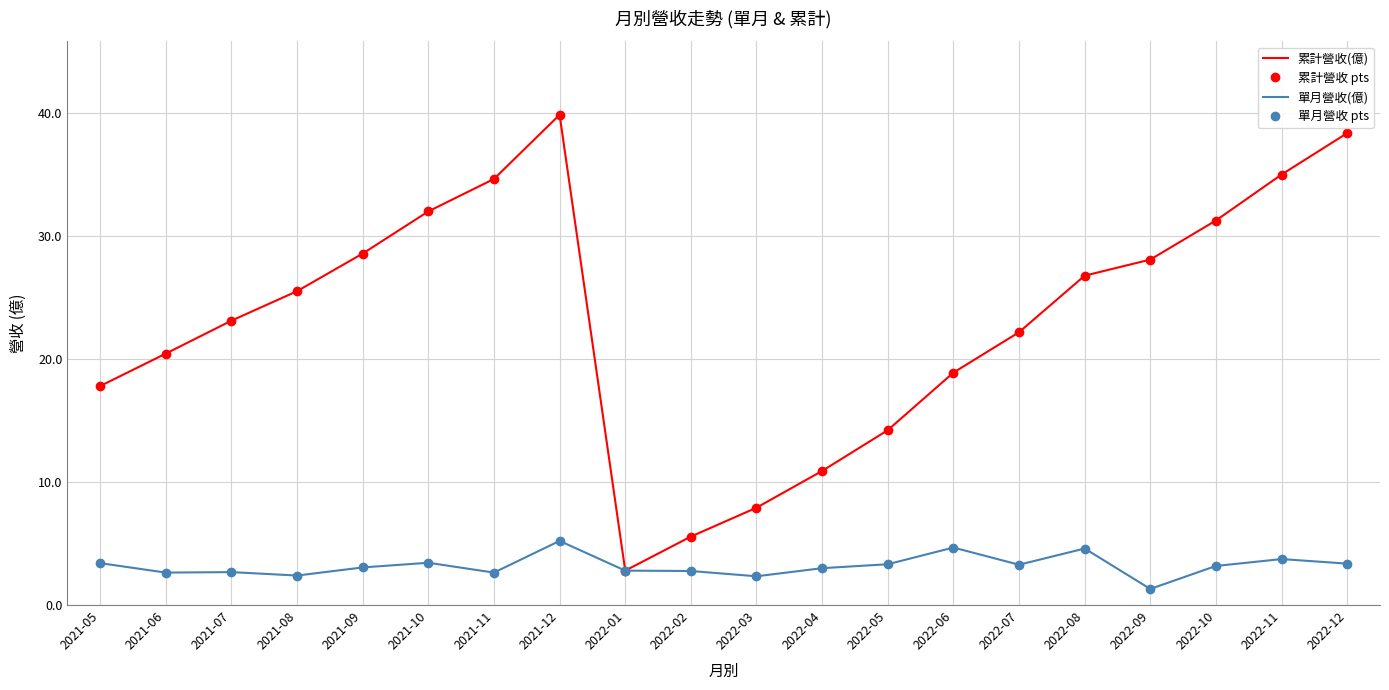

The 單月營收(億) series shows 3.1 at 2021-09. True or false?

True